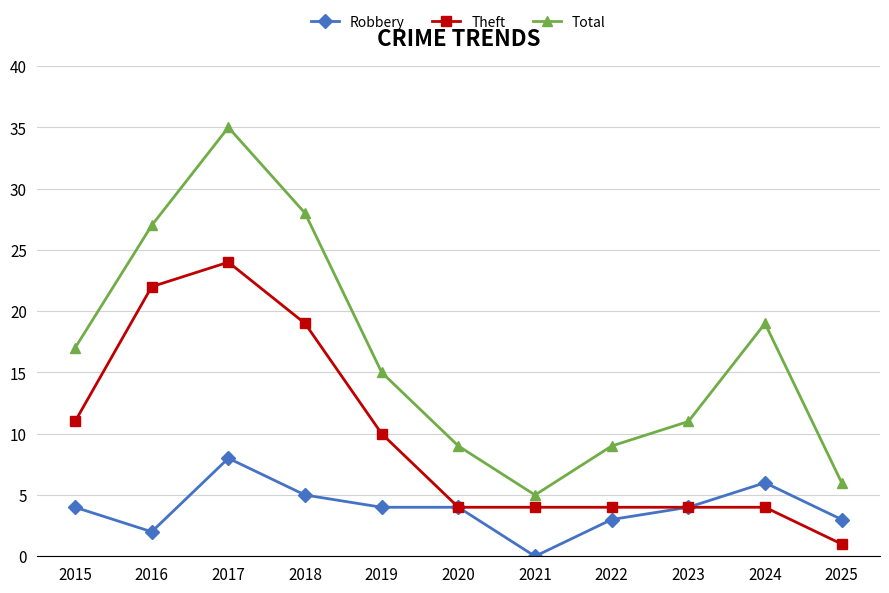

Read the Total value at 2016, to the nearest 5.

25